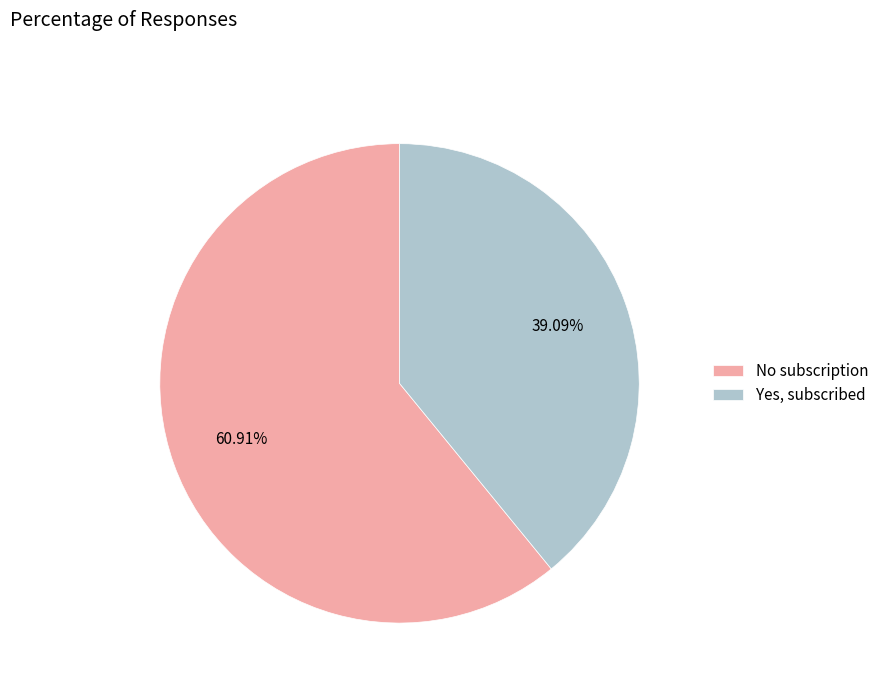

Rank the categories by value from lowest to highest.

Yes, subscribed, No subscription